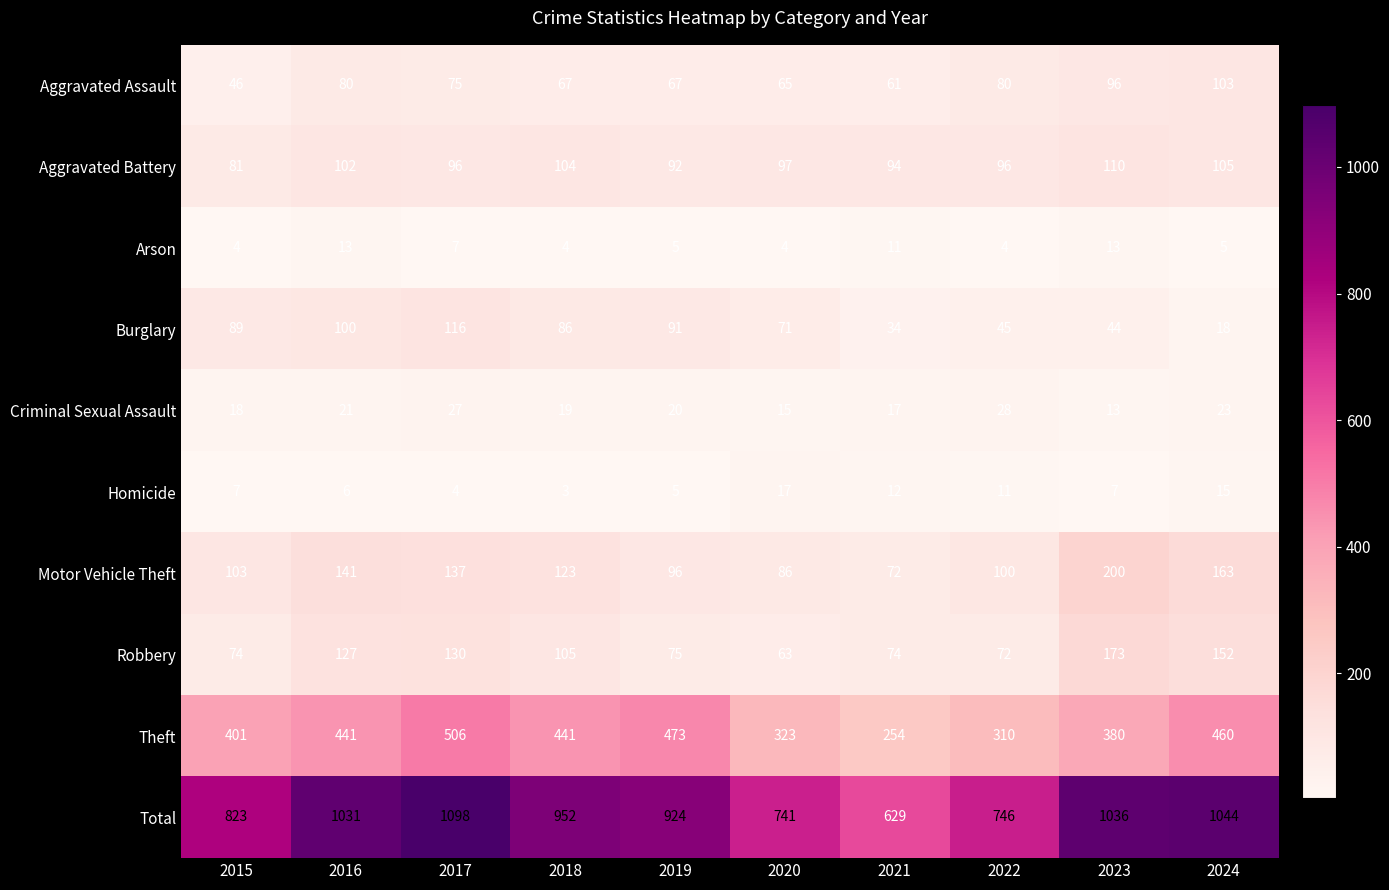

Is it true that Criminal Sexual Assault equals 14 at 2016?

False